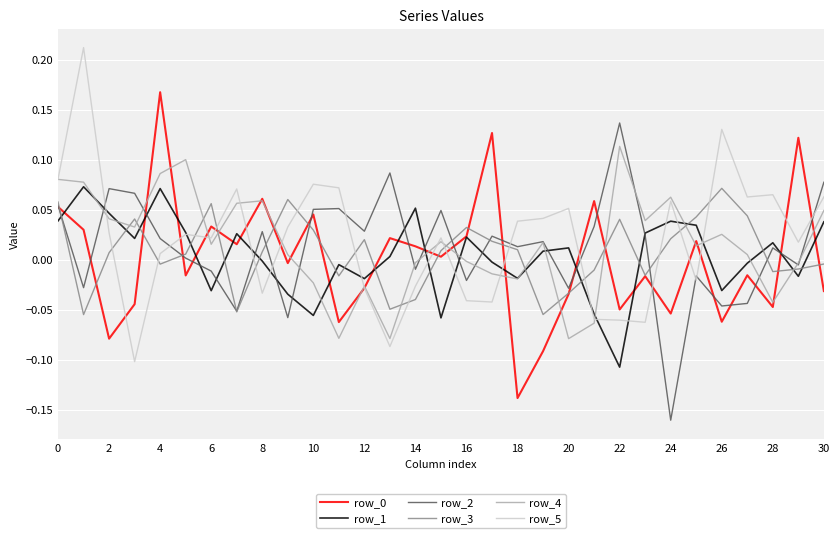

At which category does the chart reach its minimum across all series?

24